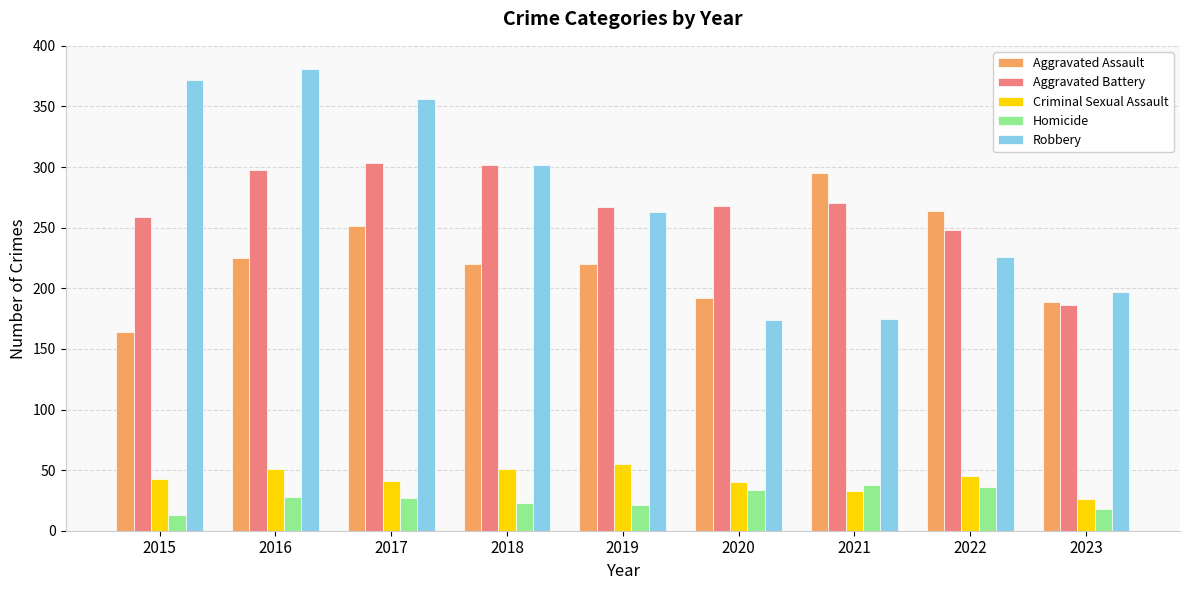

At which label does Aggravated Assault reach its minimum?

2015